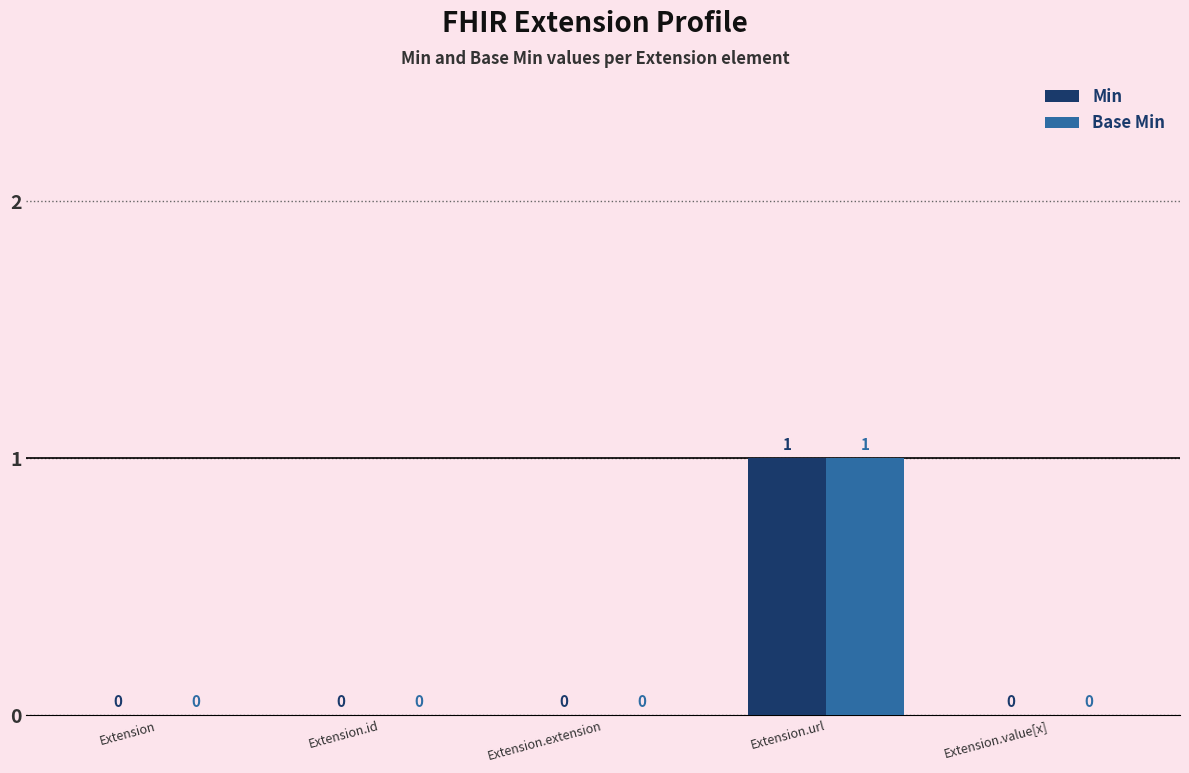

How many Min values are between 0 and 1?

5